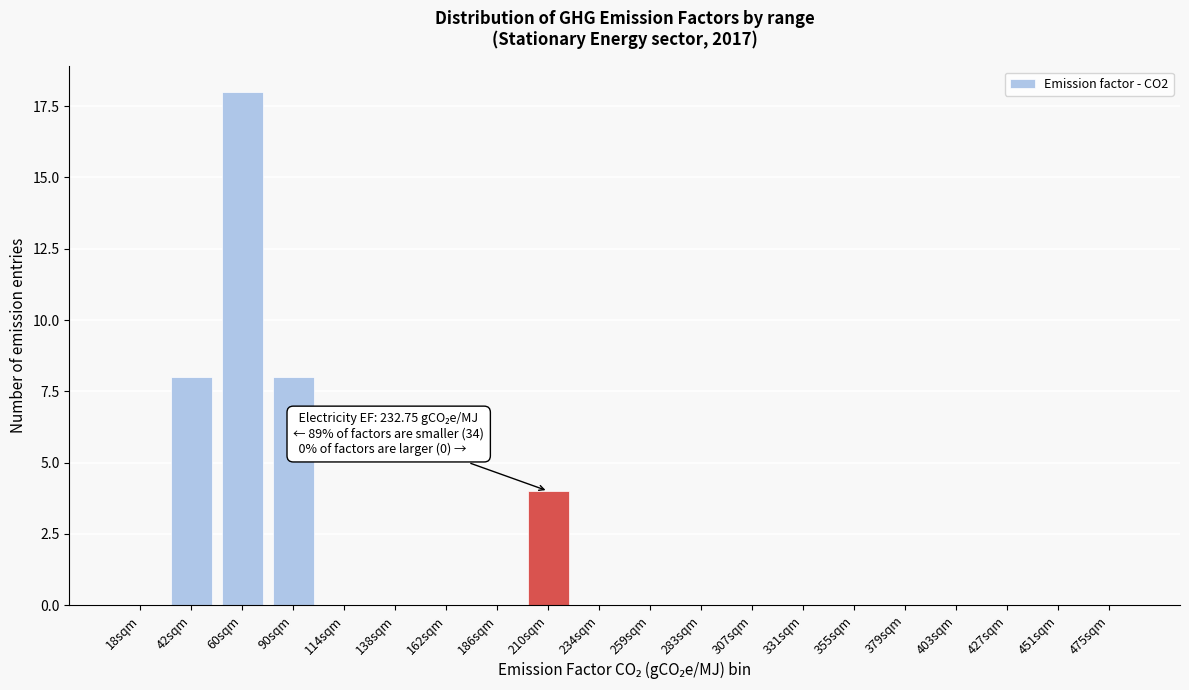

The chart shows a value of 0 at 427sqm. True or false?

True